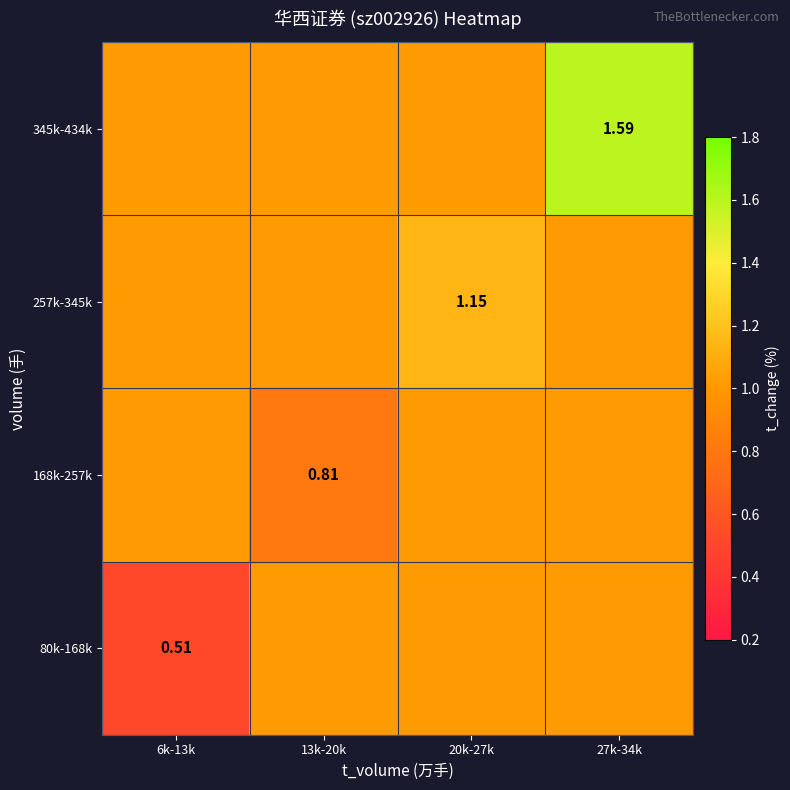

How many distinct data groups are displayed?

4